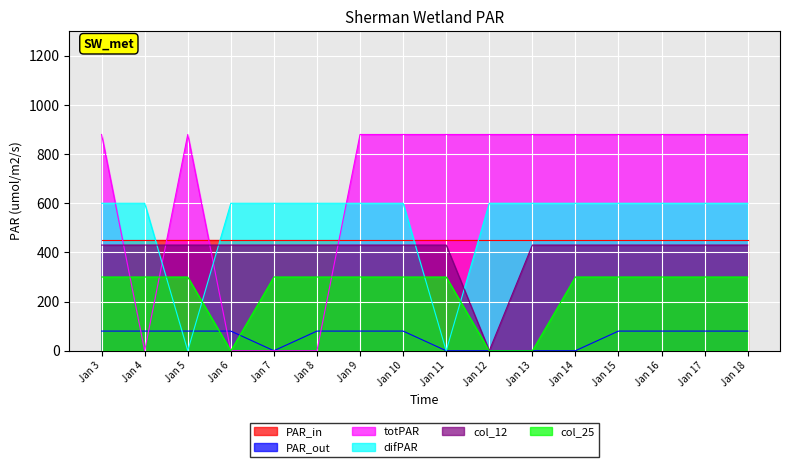

Which series has the largest total across all categories?

totPAR